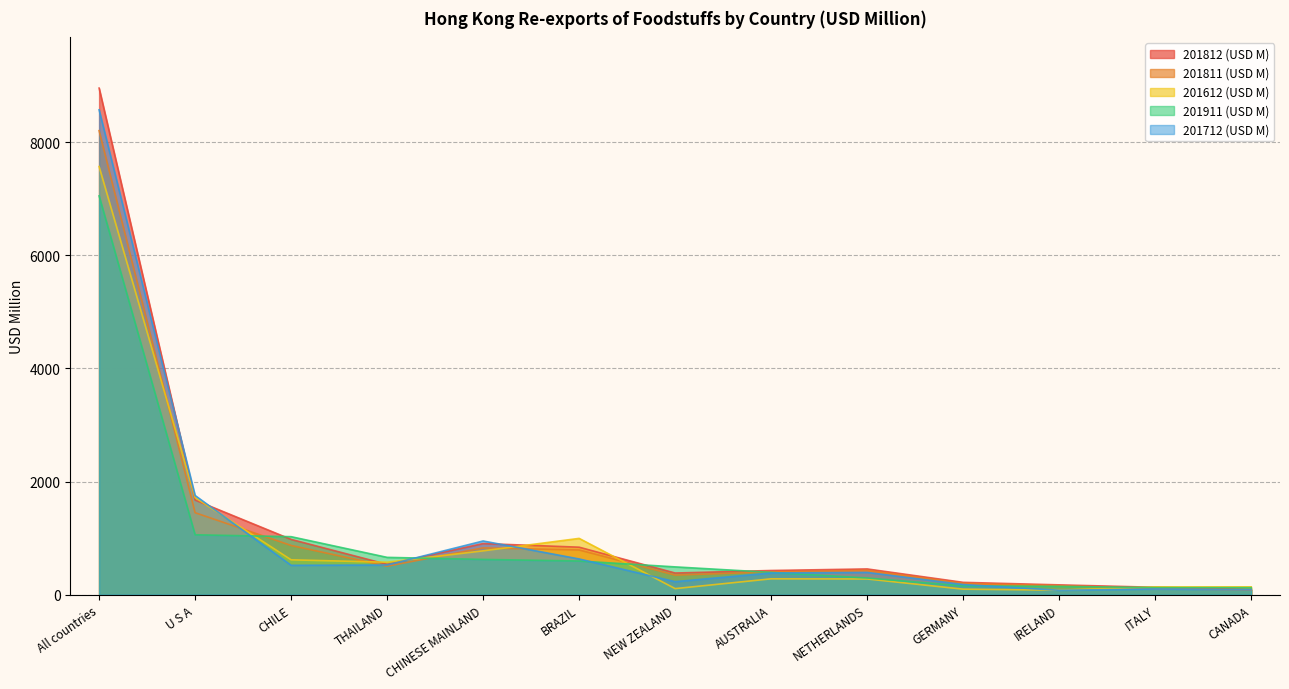

True or false: 201911 (USD M) has more than 0 points higher than both neighbors.

False